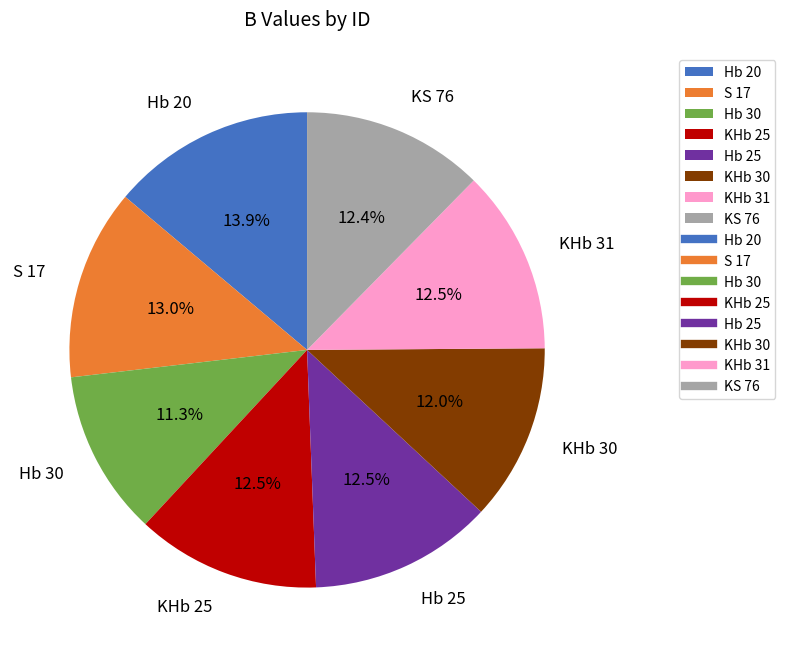

Does any single category account for the majority?

No